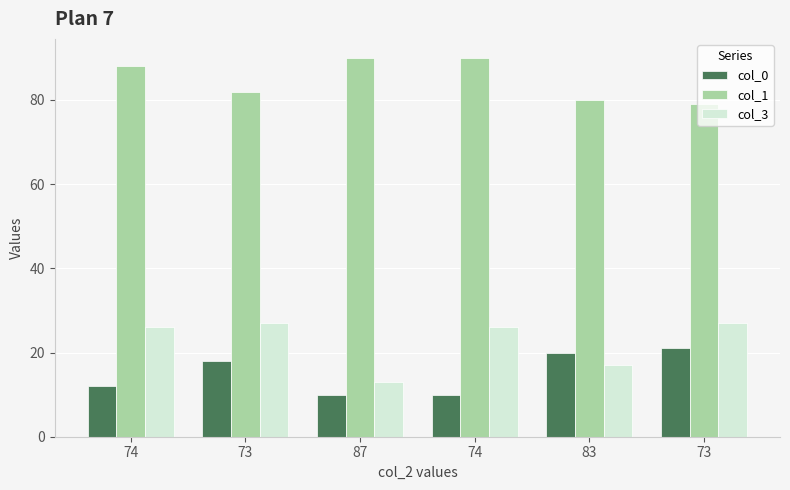

What is the difference between the maximum and minimum values in the col_0 series?

11